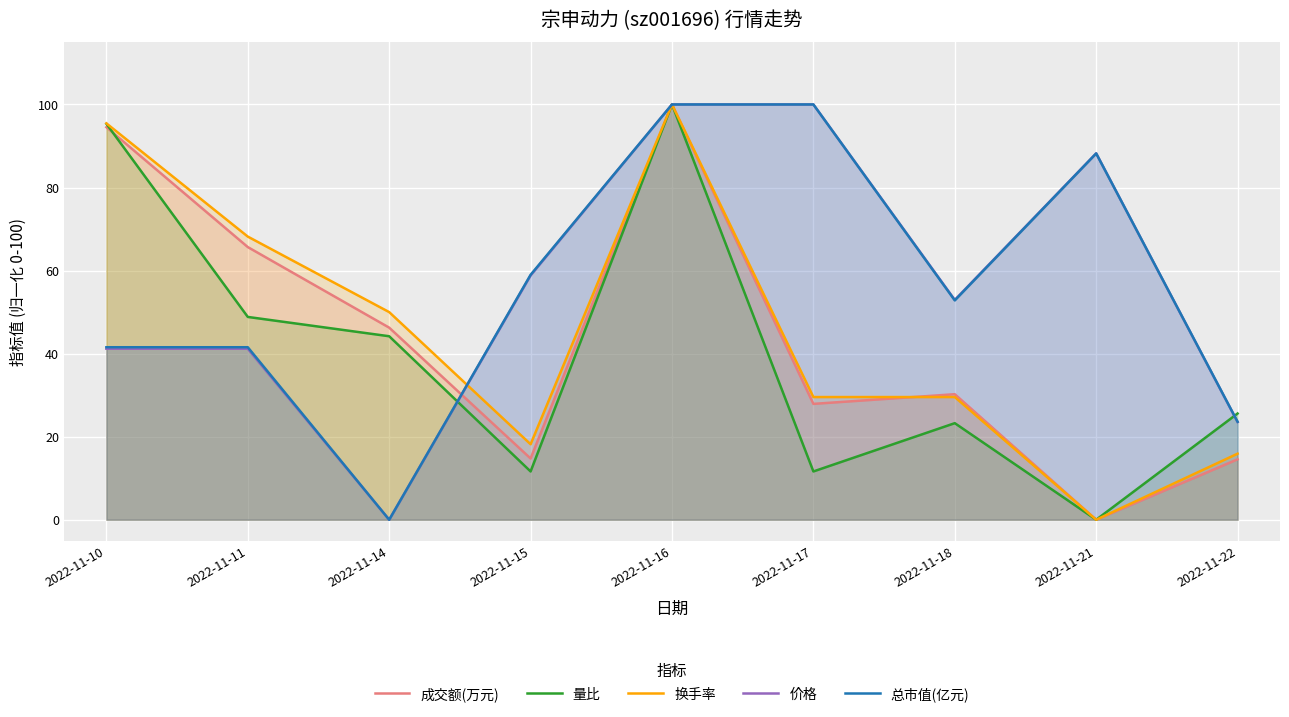

The value of 总市值(亿元) at 2022-11-10 is 41.5. True or false?

True